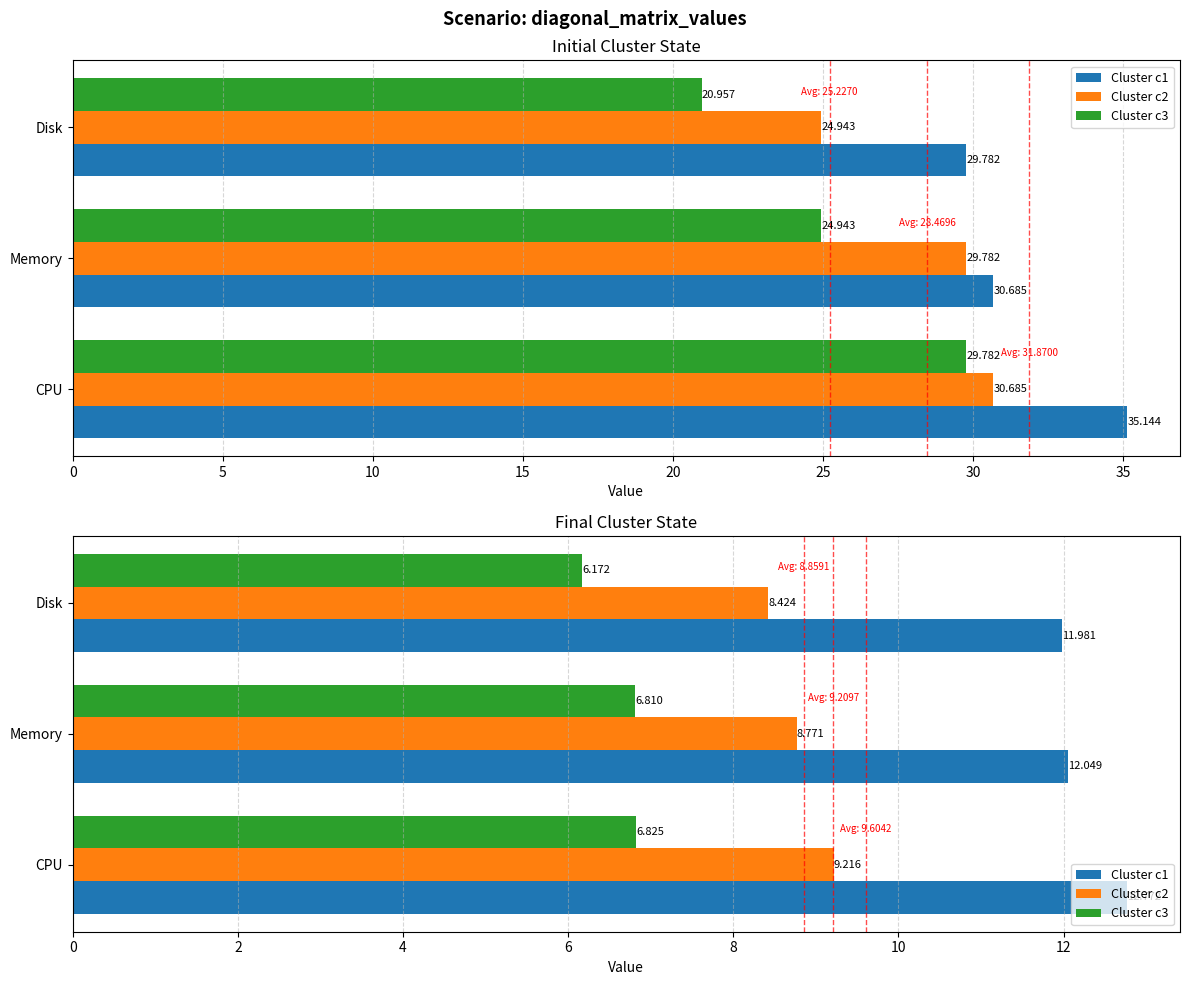

Which series has the largest total across all categories?

Cluster c1